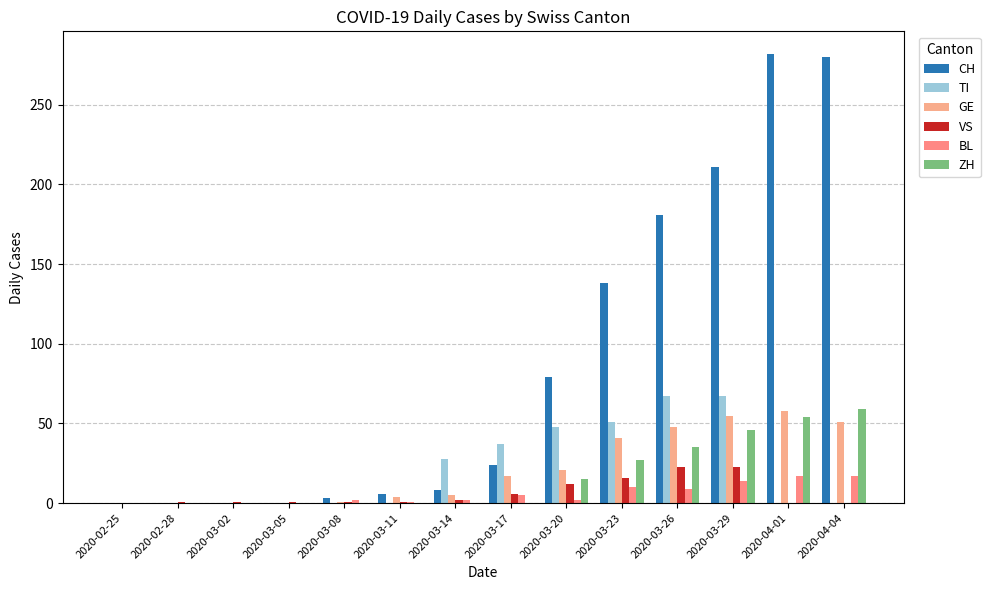

What is the difference between the TI values at 2020-03-02 and 2020-03-20?

48